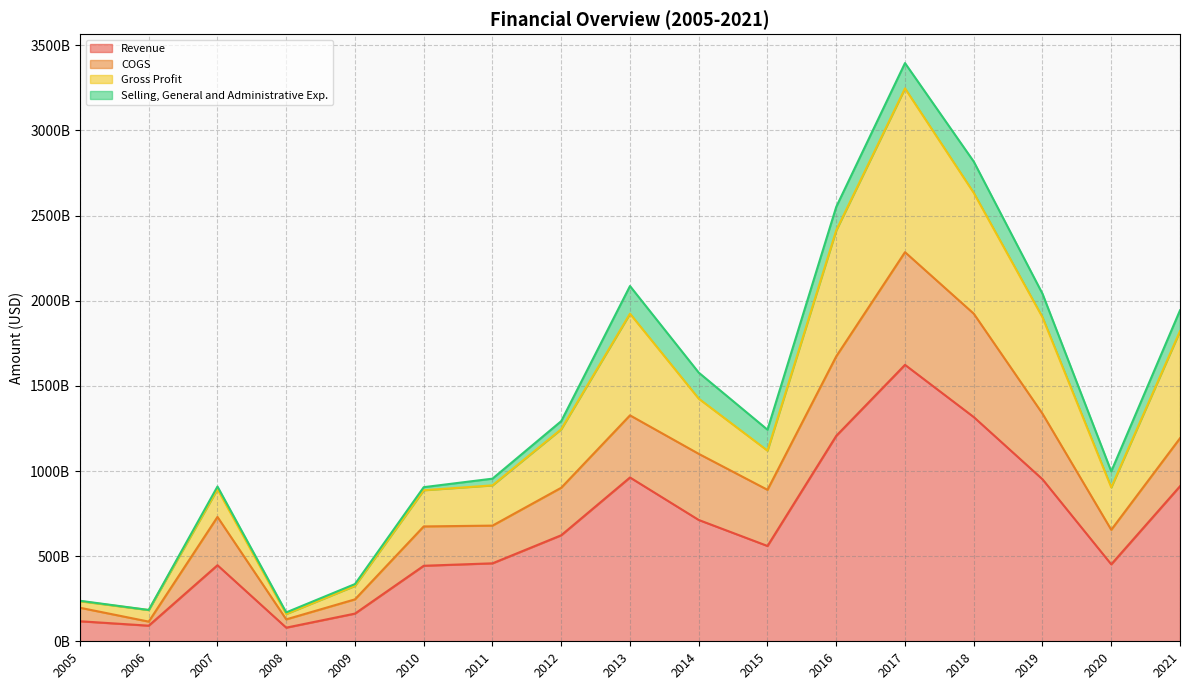

Does the chart have visible grid lines?

Yes